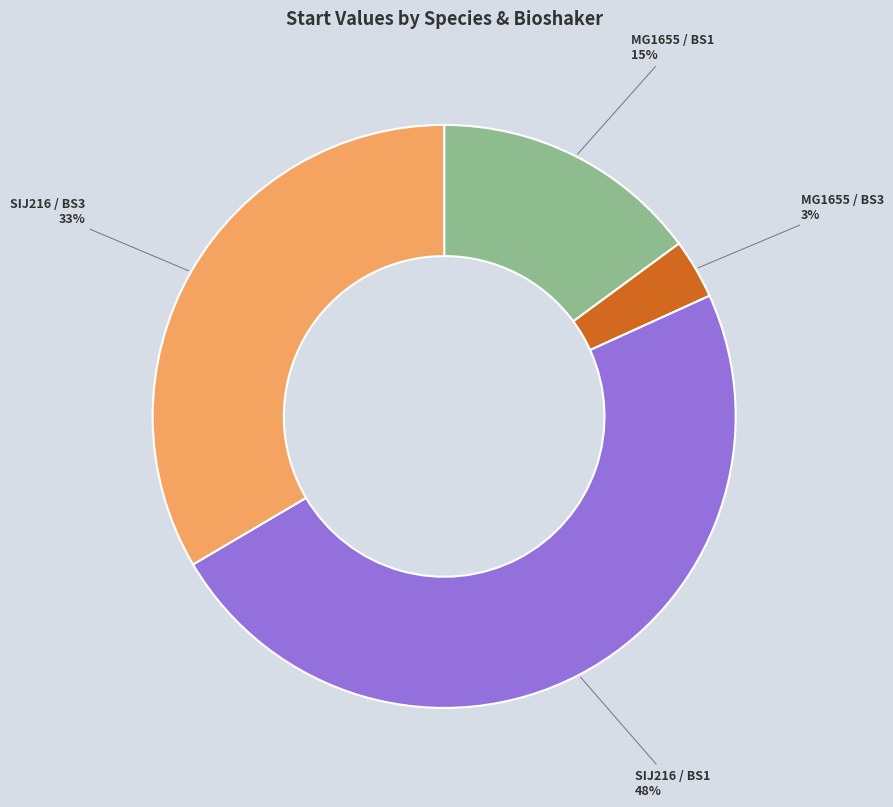

Does SIJ216 / BS3 represent more than half of the total?

No